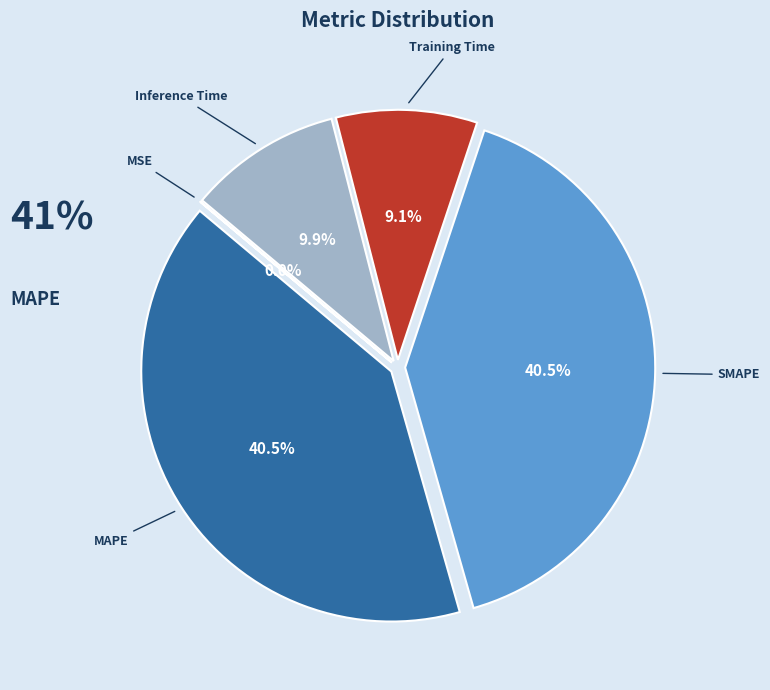

Which has a higher value, SMAPE or Training Time?

SMAPE